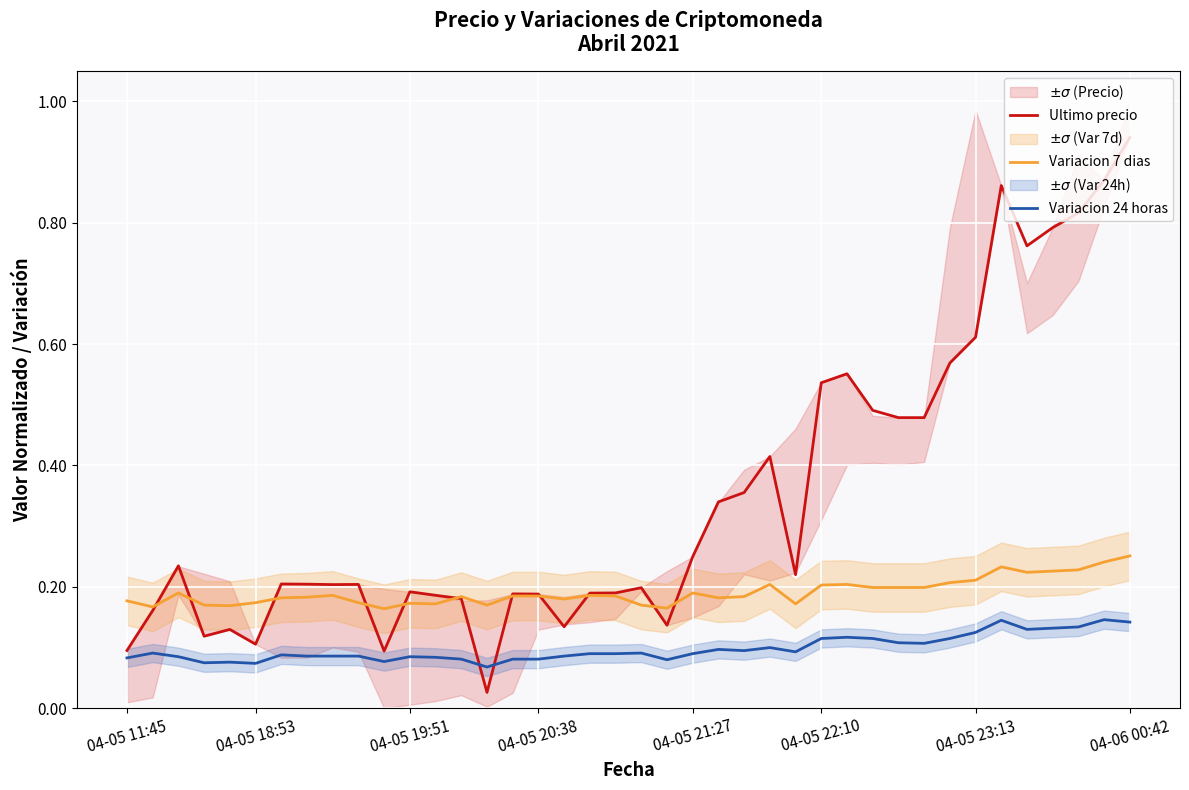

Which series has the widest spread of values?

Ultimo precio